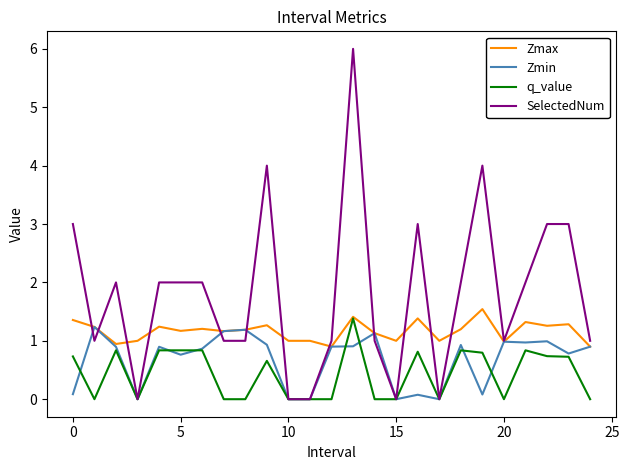

List the series in order of their overall mean, lowest first.

q_value, Zmin, Zmax, SelectedNum